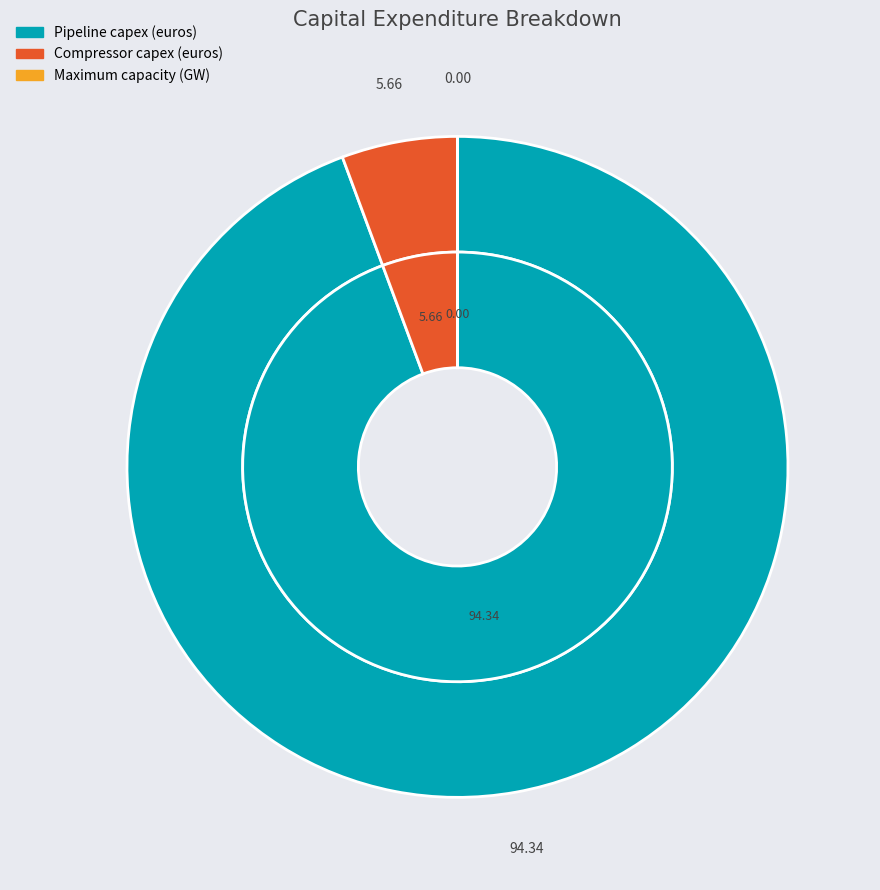

What is the ratio of the value at Compressor capex (euros) to the value at Maximum capacity (GW)?

75000.0